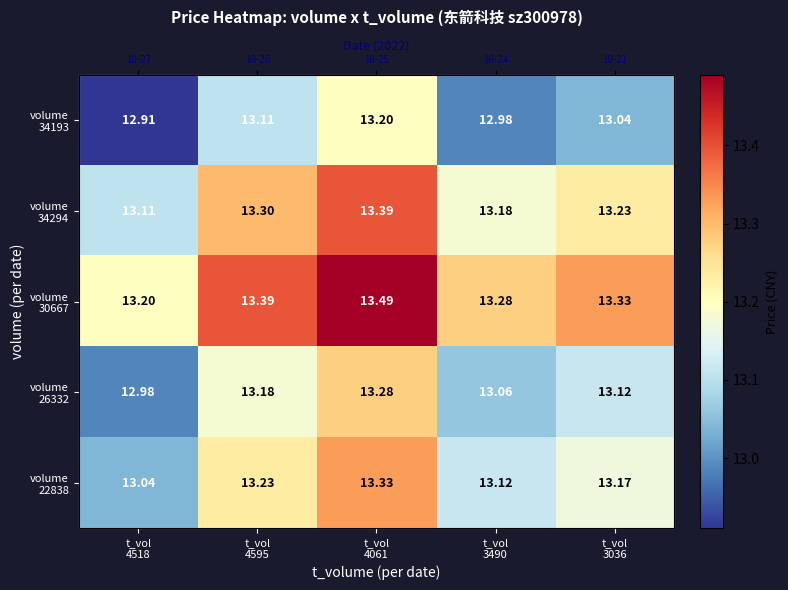

What is the difference between the highest and lowest values at t_vol
3036?

0.3